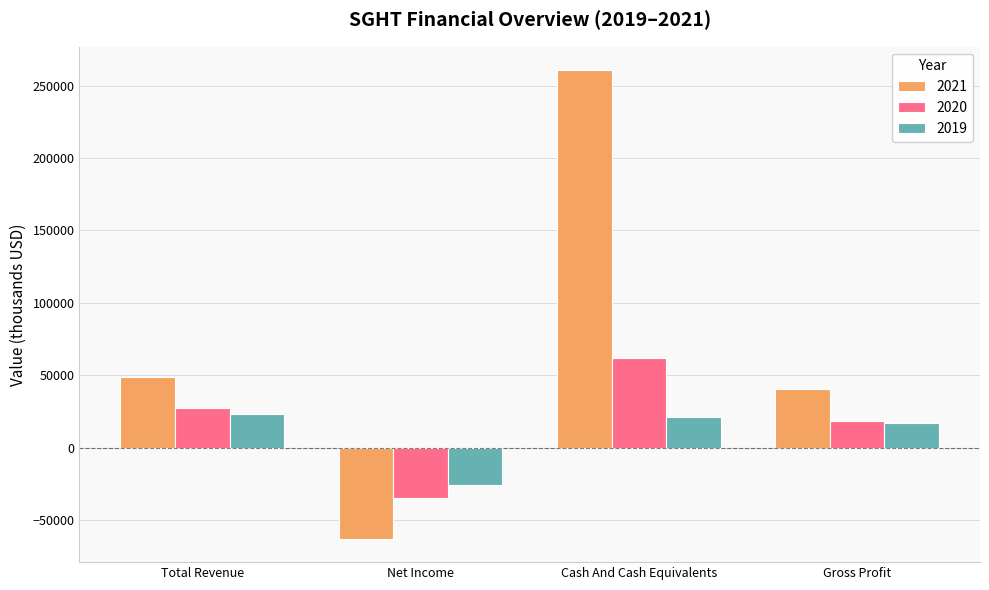

Reading right to left, transcribe all the data shown in this chart.

2021: 40300	260700	-63000	49000
2020: 18400	61500	-34700	27600
2019: 16800	21200	-25900	23300